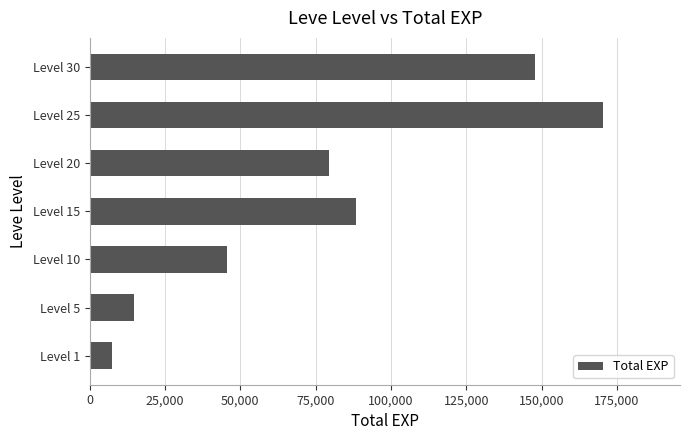

What is the average value?

79136